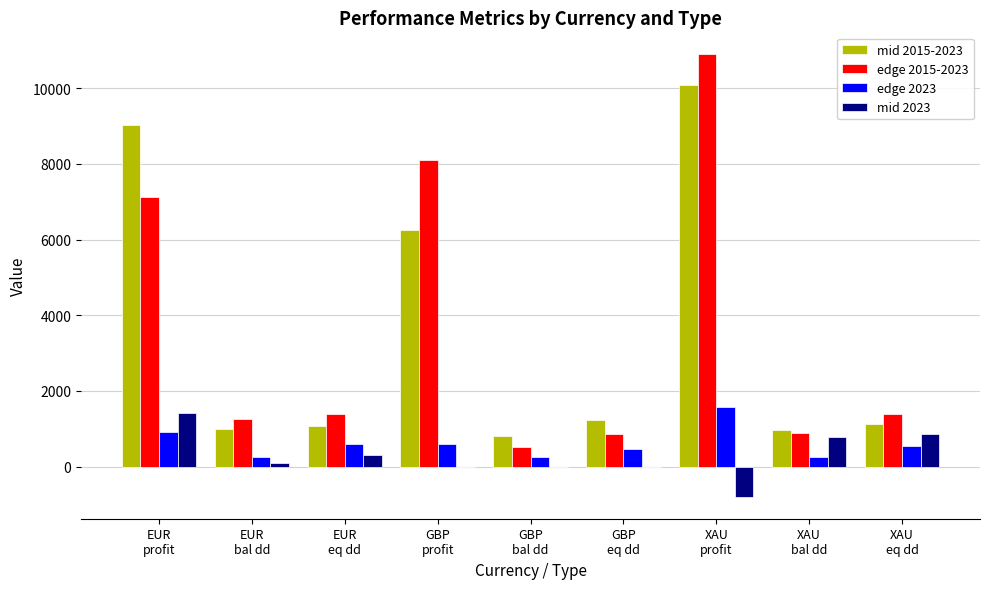

Is the value of mid 2015-2023 at EUR
profit greater than the value of edge 2015-2023 at XAU
eq dd?

Yes